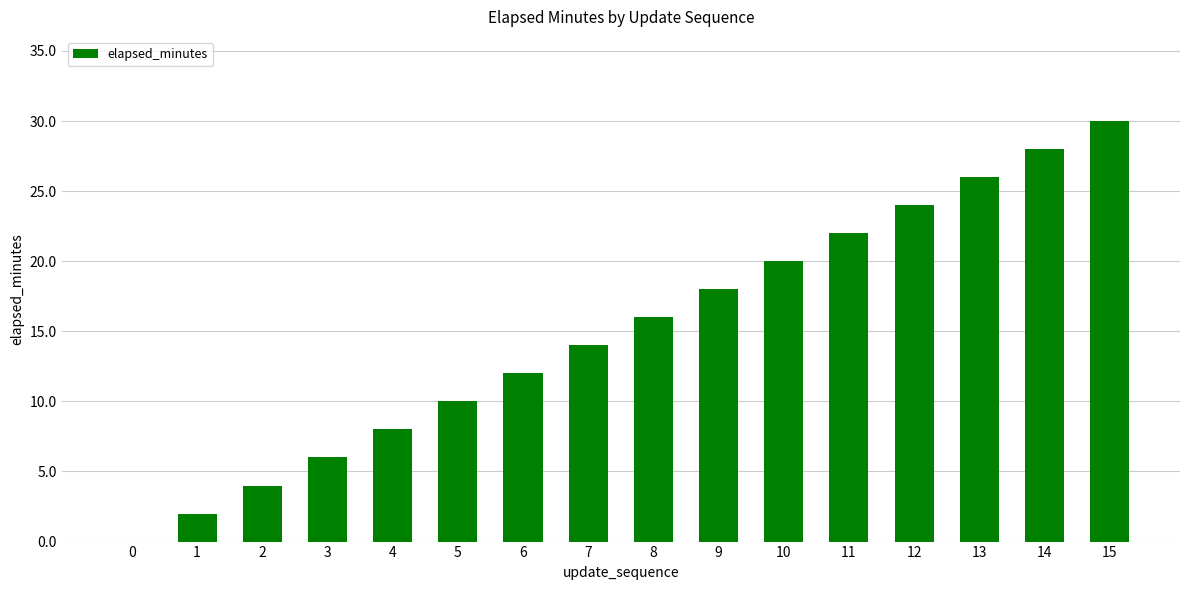

Reading left to right, what are all the values shown in this chart?

0	2	4	6	8	10	12	14	16	18	20	22	24	26	28	30